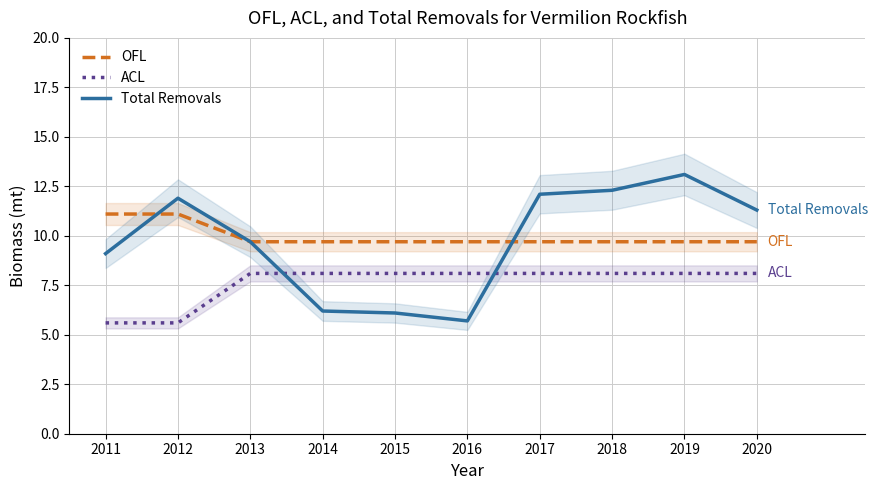

Reading left to right, extract all data points from this chart.

OFL: 11.1	11.1	9.7	9.7	9.7	9.7	9.7	9.7	9.7	9.7
ACL: 5.6	5.6	8.1	8.1	8.1	8.1	8.1	8.1	8.1	8.1
Total Removals: 9.1	11.9	9.7	6.2	6.1	5.7	12.1	12.3	13.1	11.3